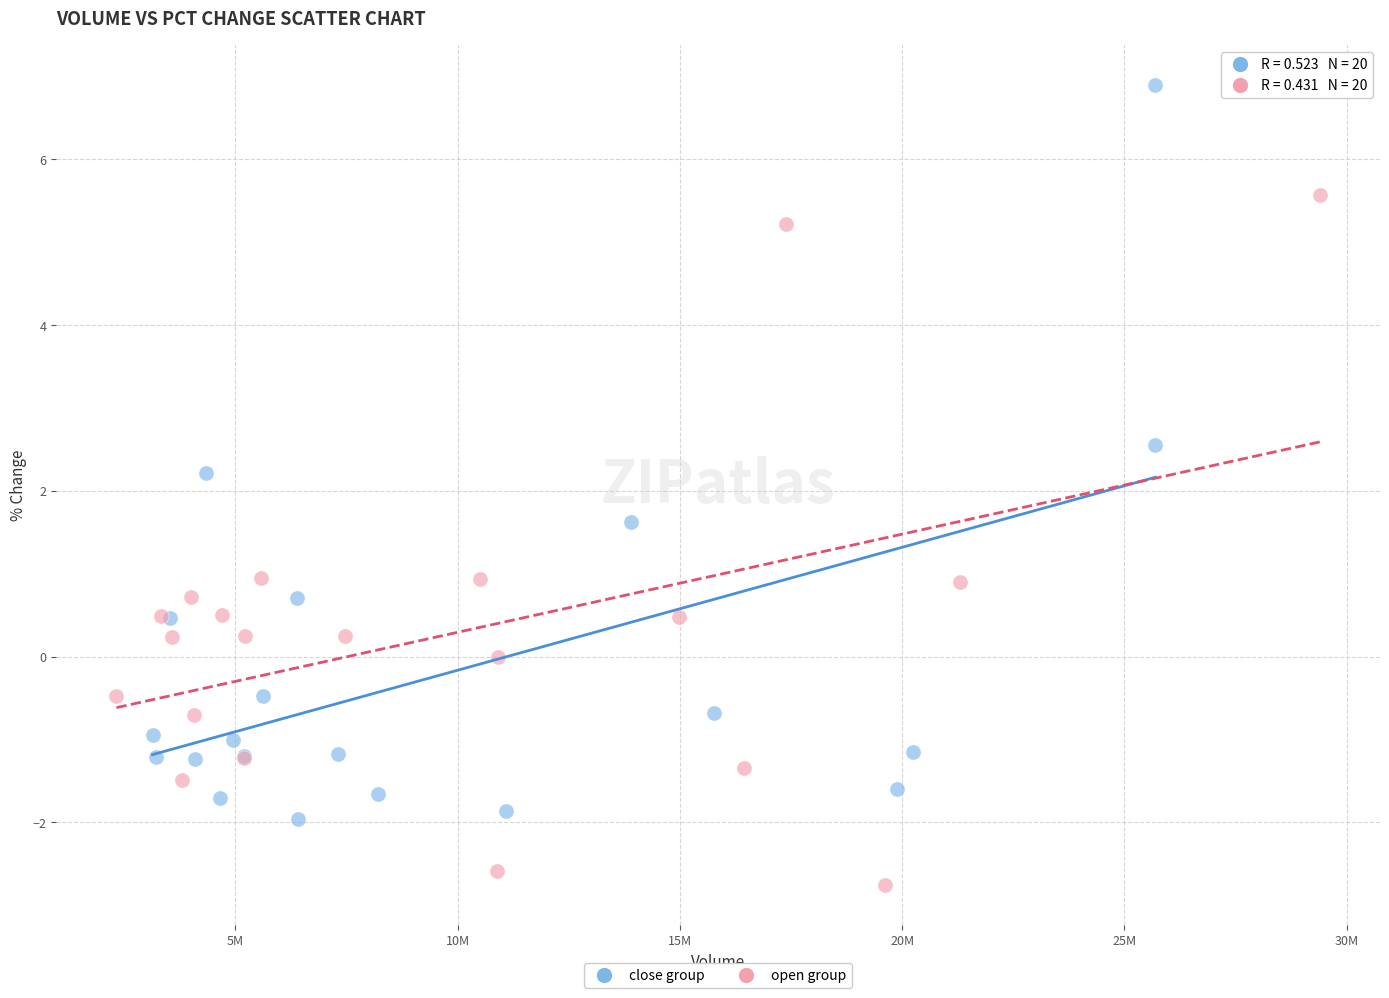

Which series contains the highest Y value?

close group